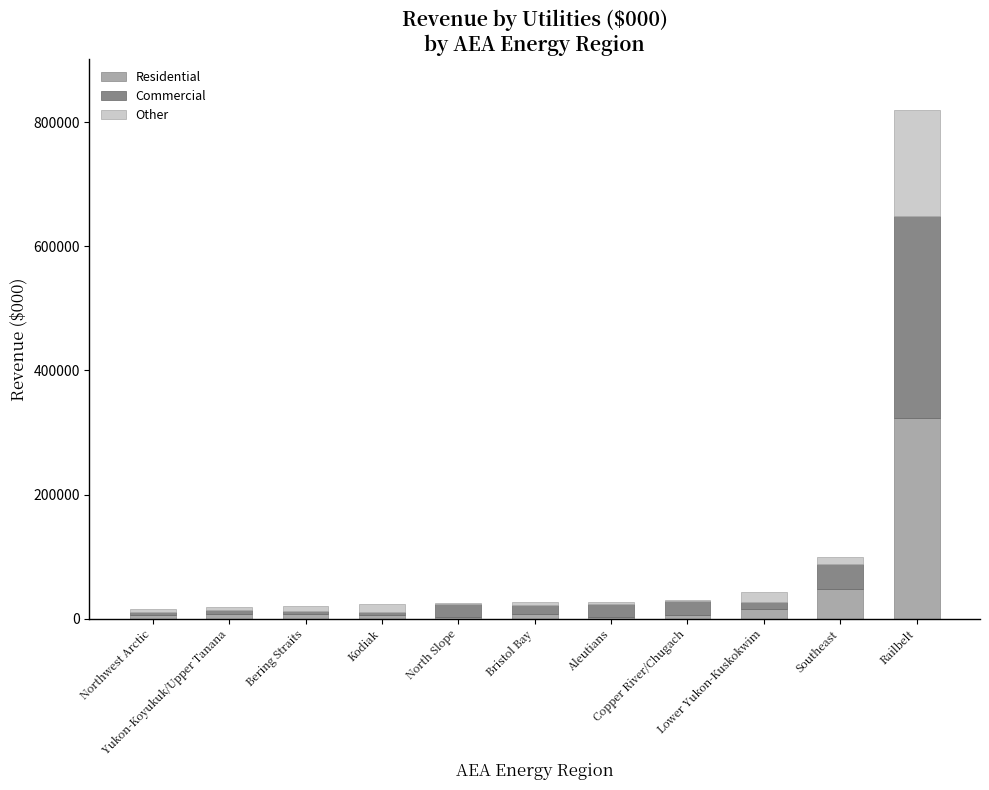

How many distinct data groups are displayed?

3